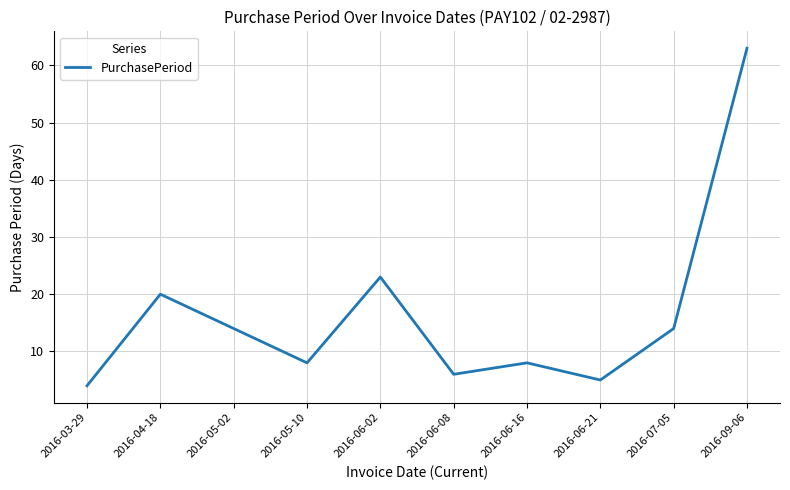

What is the difference between the maximum and minimum values?

59